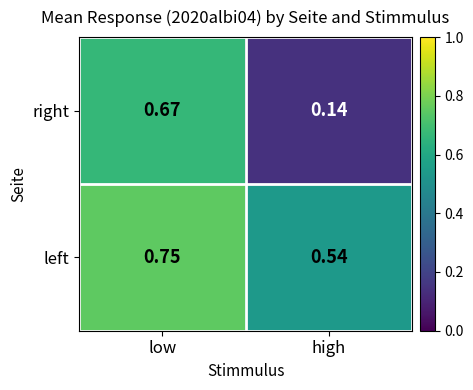

At which category is the sum across all series the highest?

low